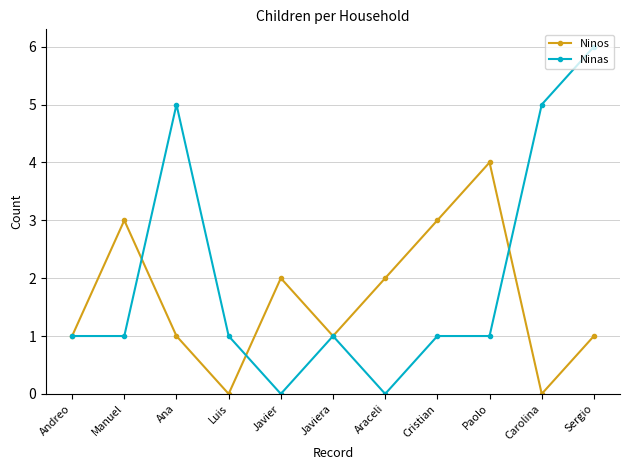

What is the difference between the highest and lowest values at Araceli?

2